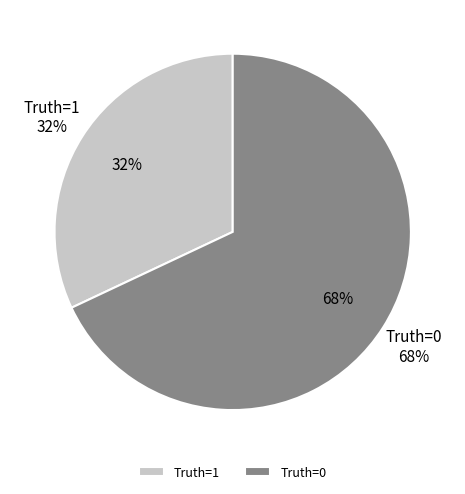

Count the number of slices in the pie.

2